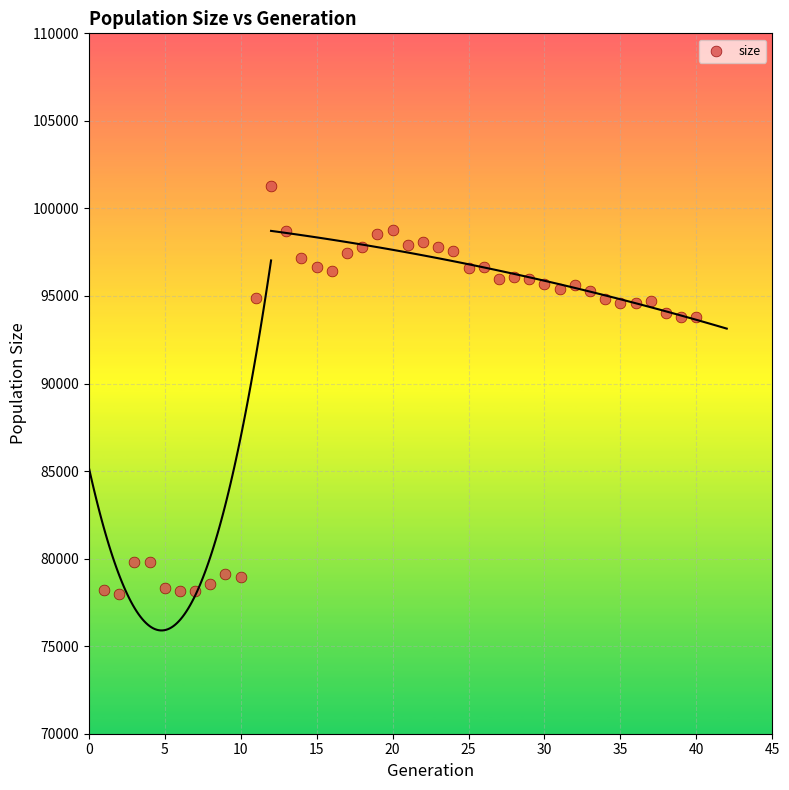

What is the range of Y values (max minus min)?

23308